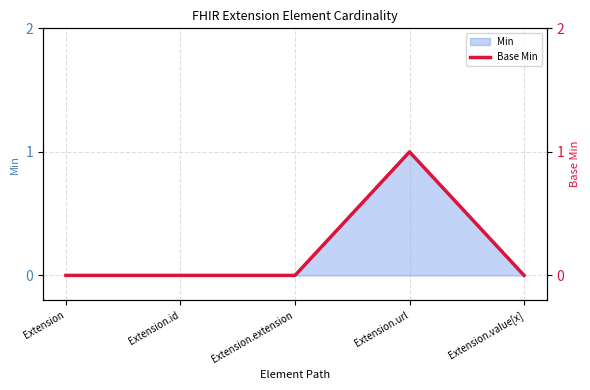

At which category does the data reach its first local peak?

Extension.url